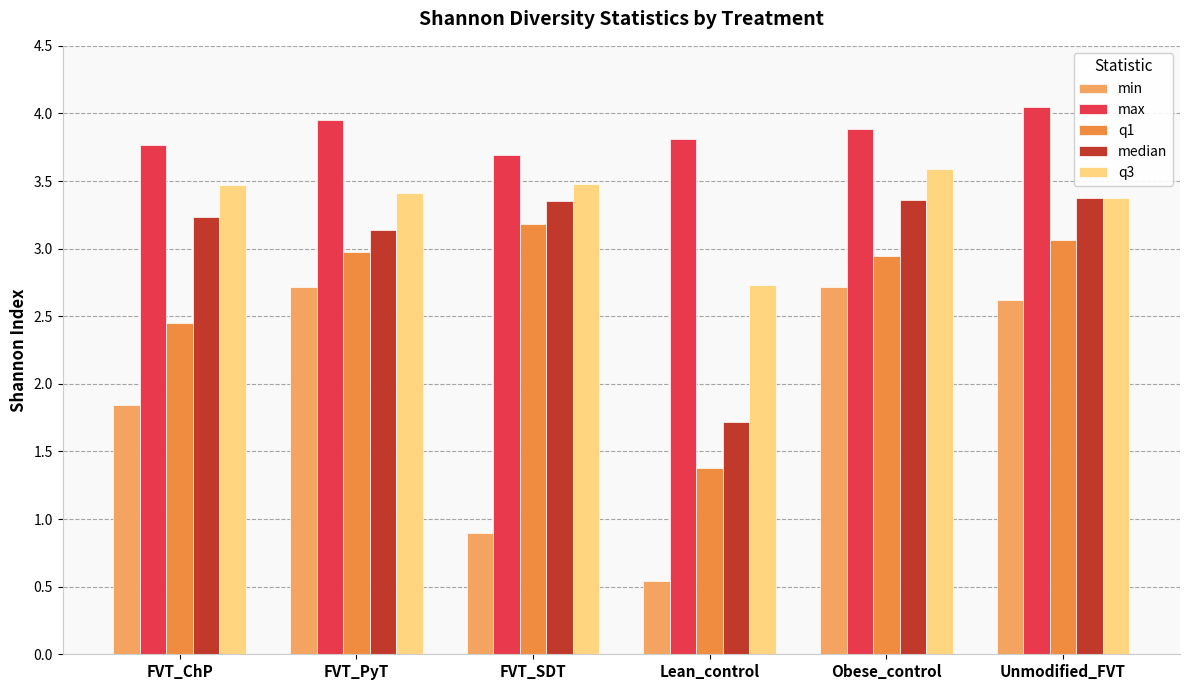

What is the difference between the max values at FVT_SDT and Lean_control?

0.1